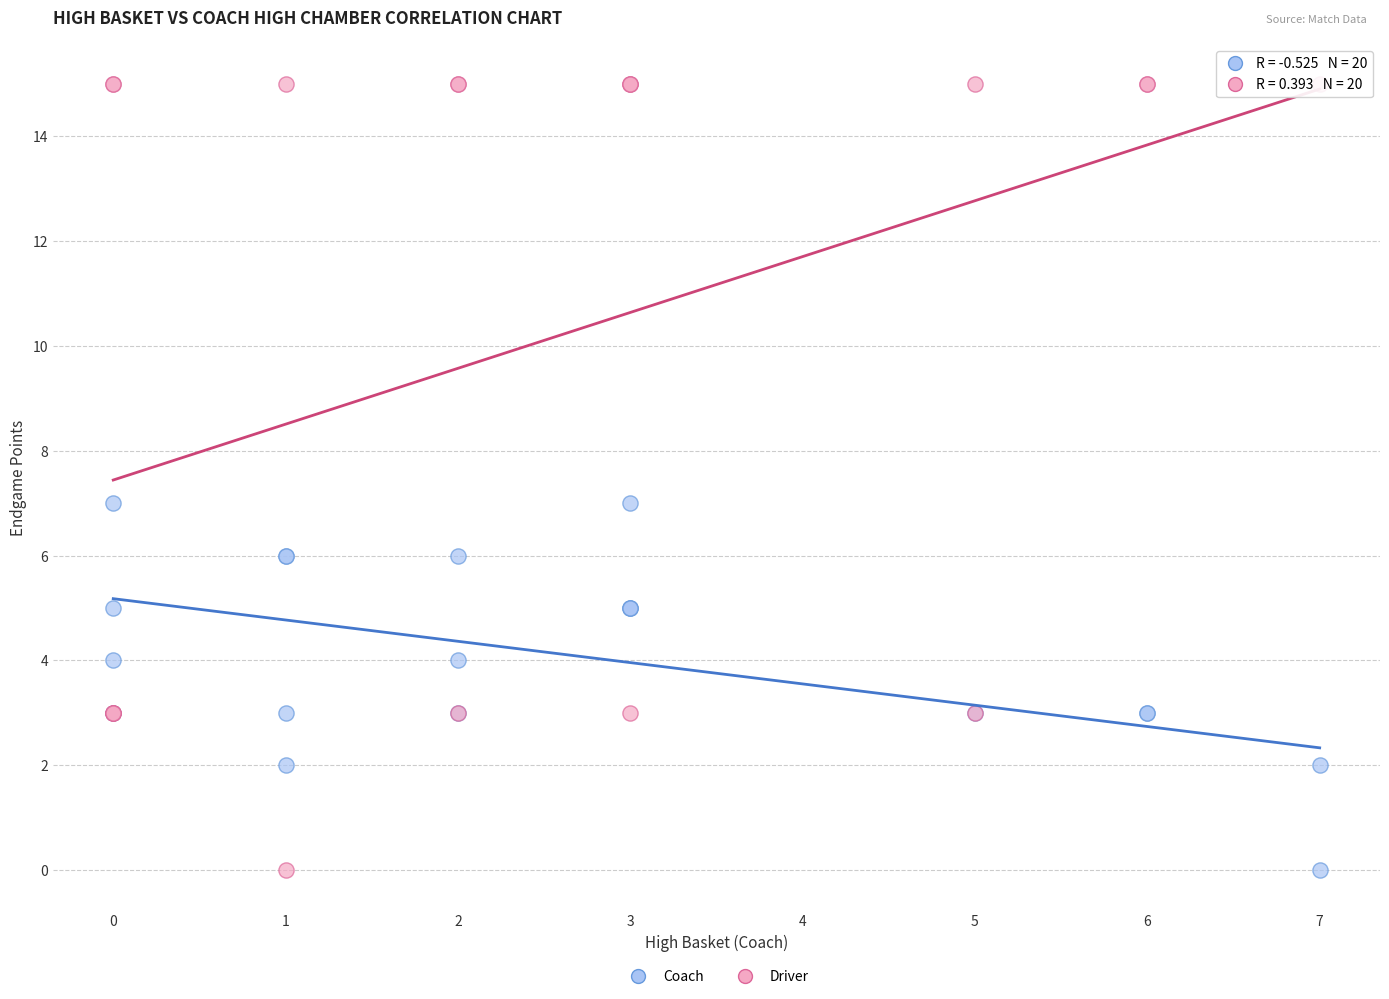

Which series contains the highest Y value?

Driver